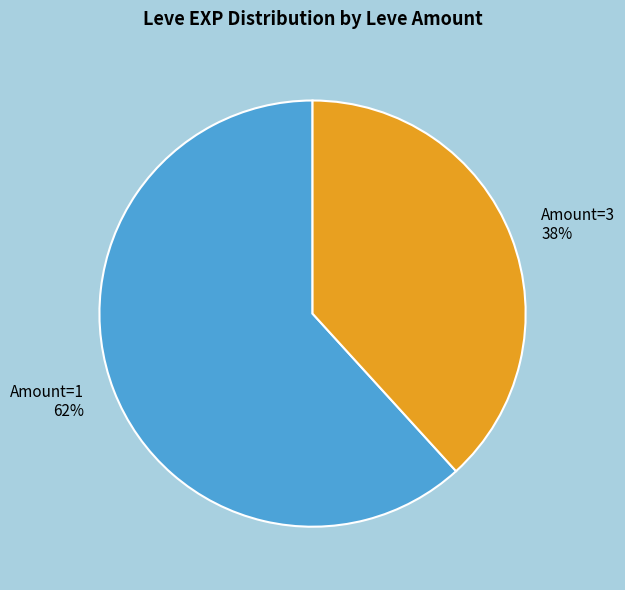

Rank the categories by value from lowest to highest.

Amount=3, Amount=1